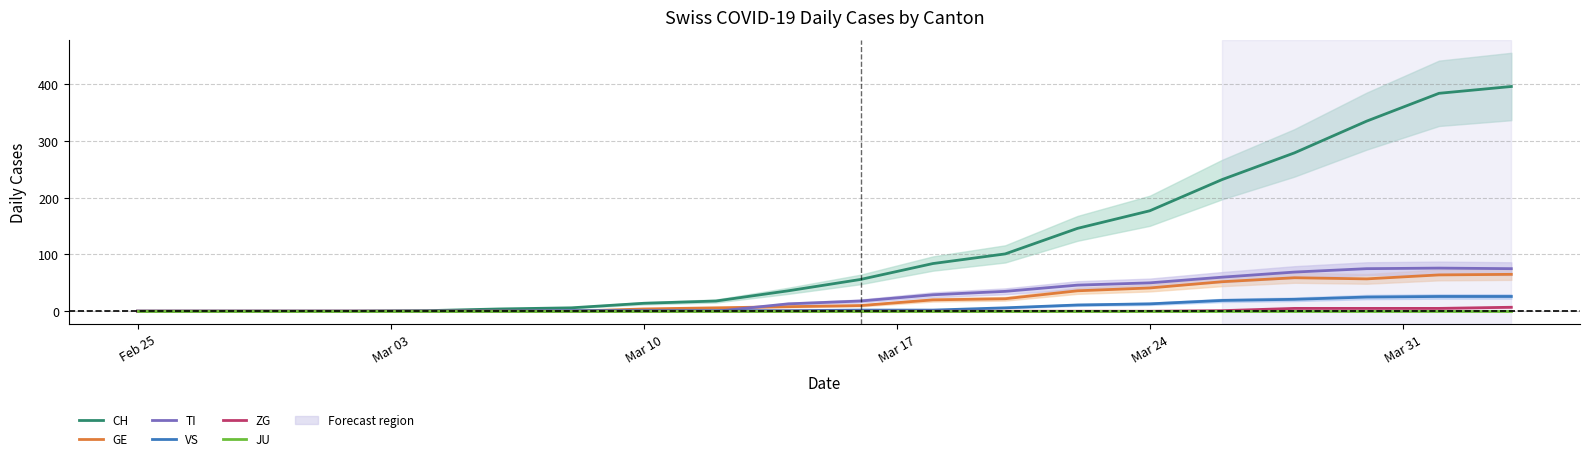

How many lines are shown in the chart?

6